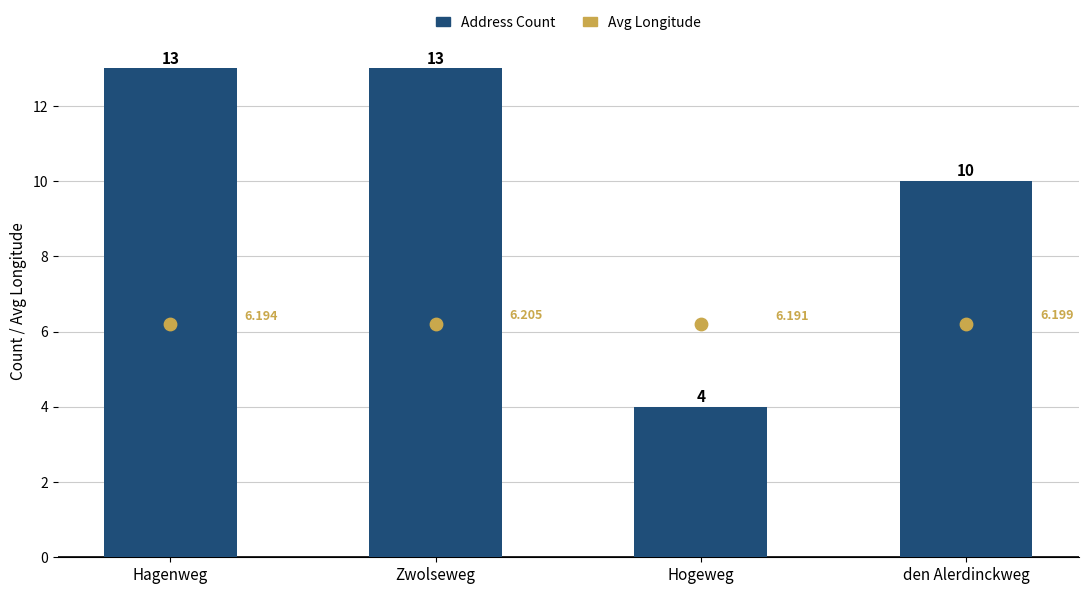

What is the total value across all series at Hogeweg?

10.2